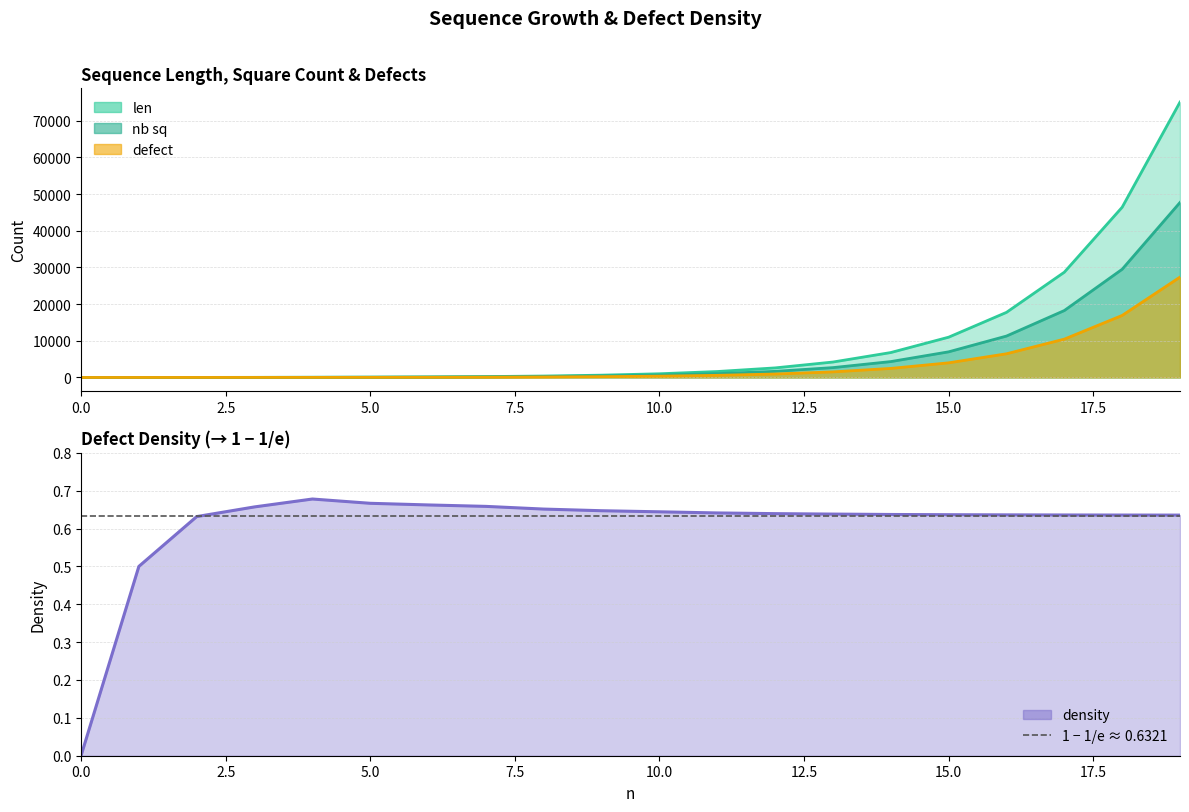

Rank the series at 11 from highest to lowest value.

len, nb sq, defect